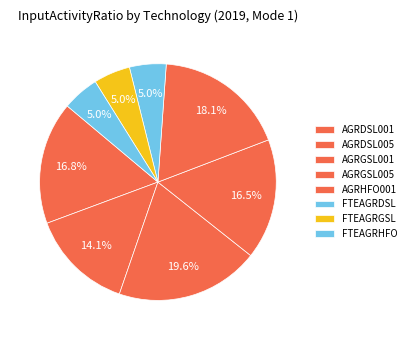

How many segments does this pie chart have?

8